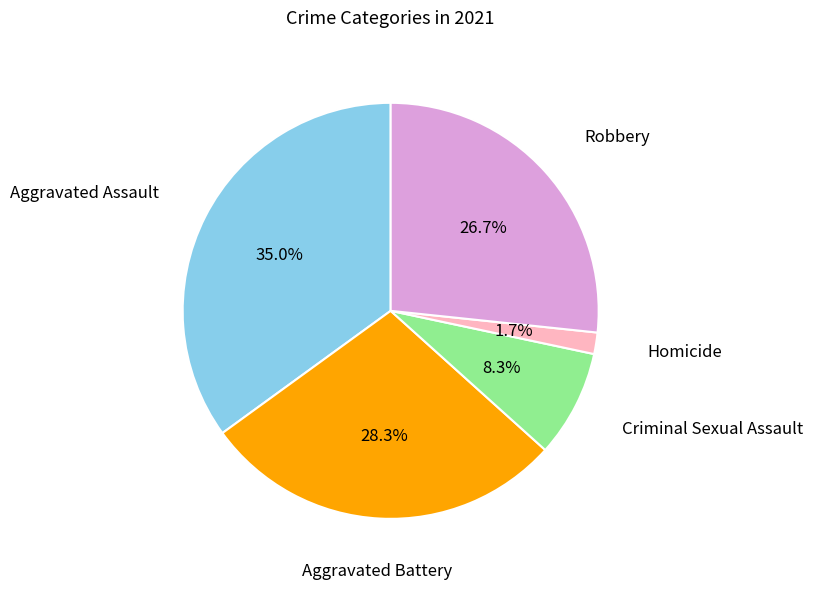

Does any single category account for the majority?

No